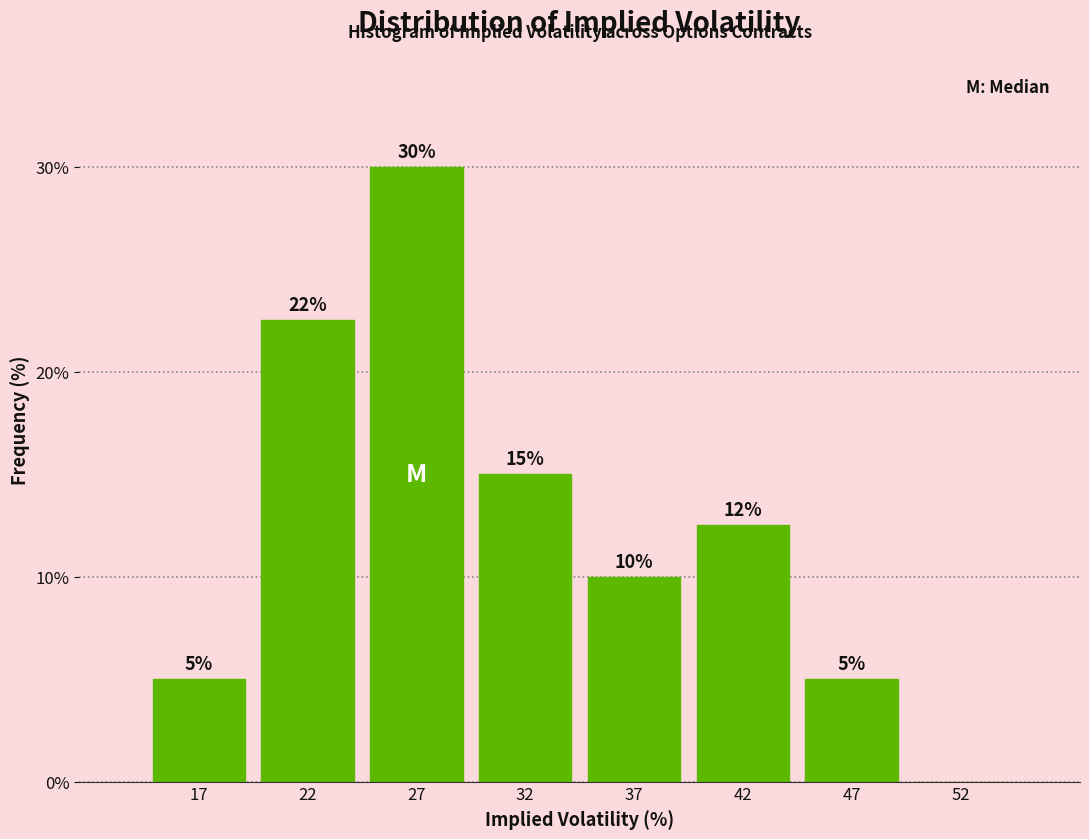

What is the change in value from 17 to 52?

-5.0